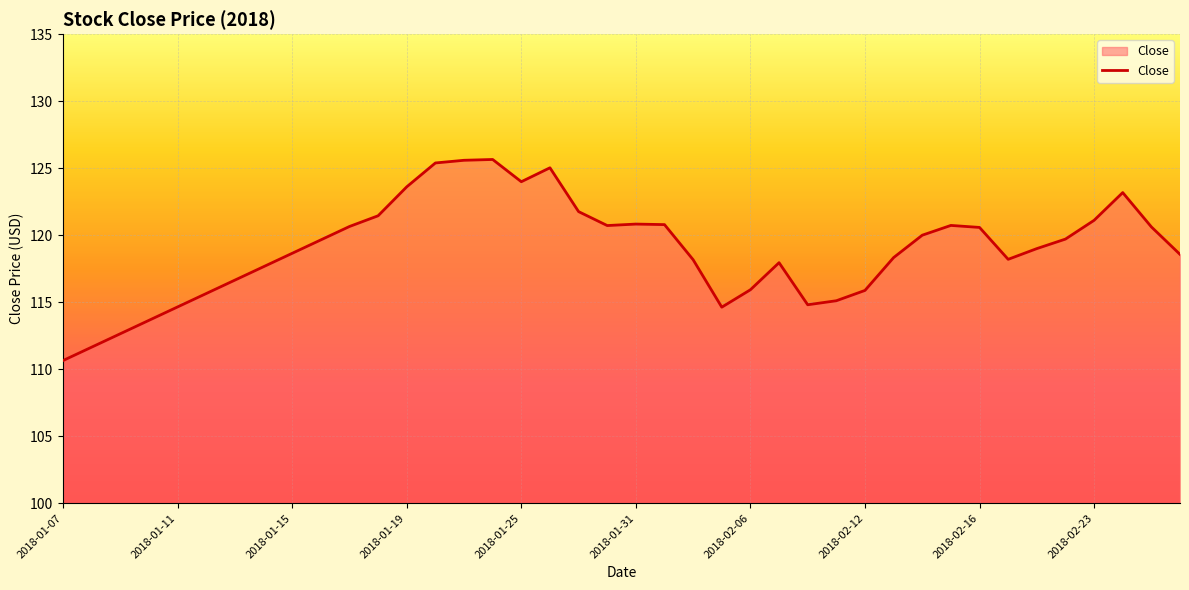

What is the minimum value shown in the chart?

110.7